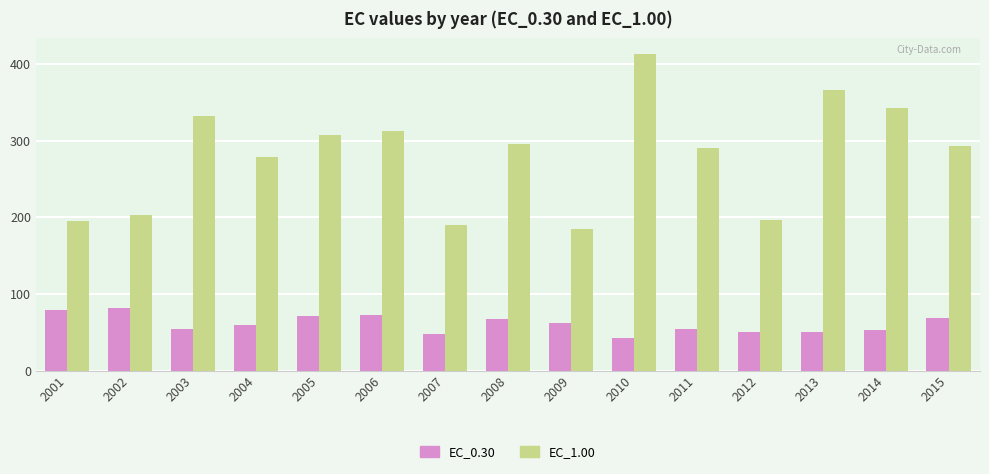

Rank the series by their average value, from lowest to highest.

EC_0.30, EC_1.00